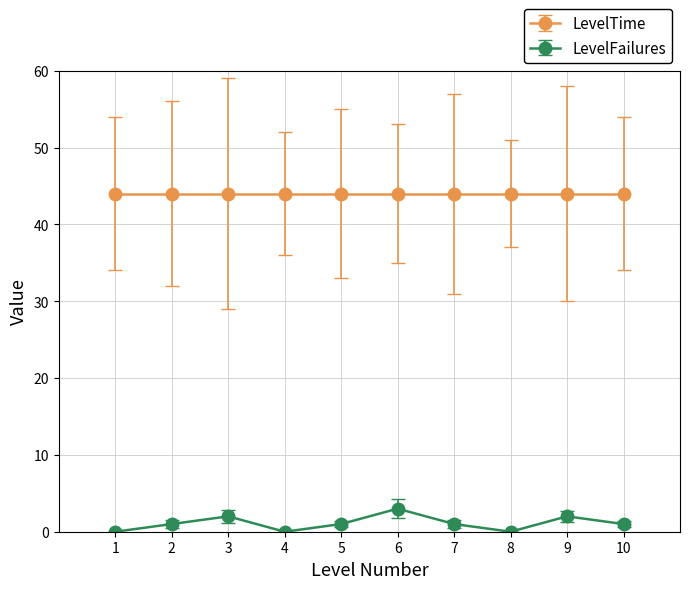

True or false: LevelTime and LevelFailures cross at least once.

False